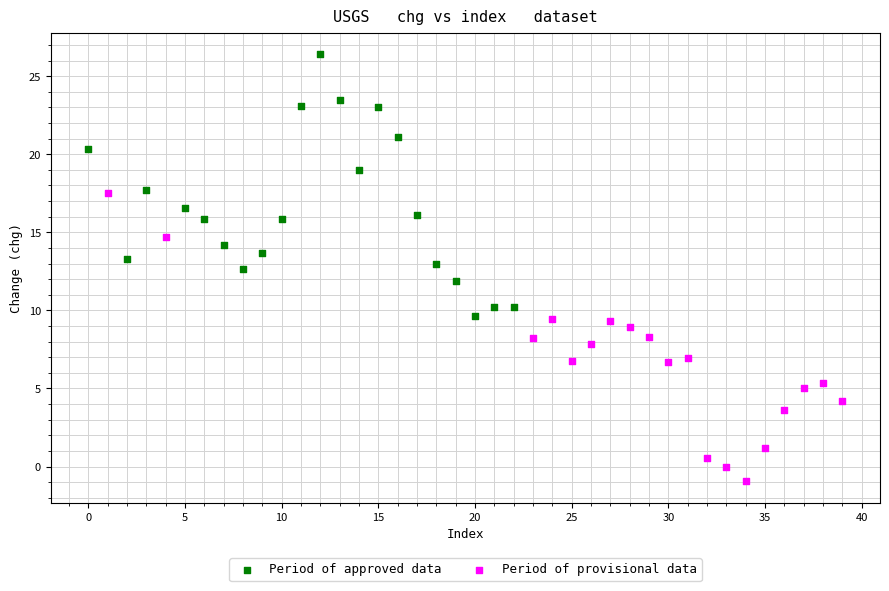

Which series contains the highest Y value?

Period of approved data